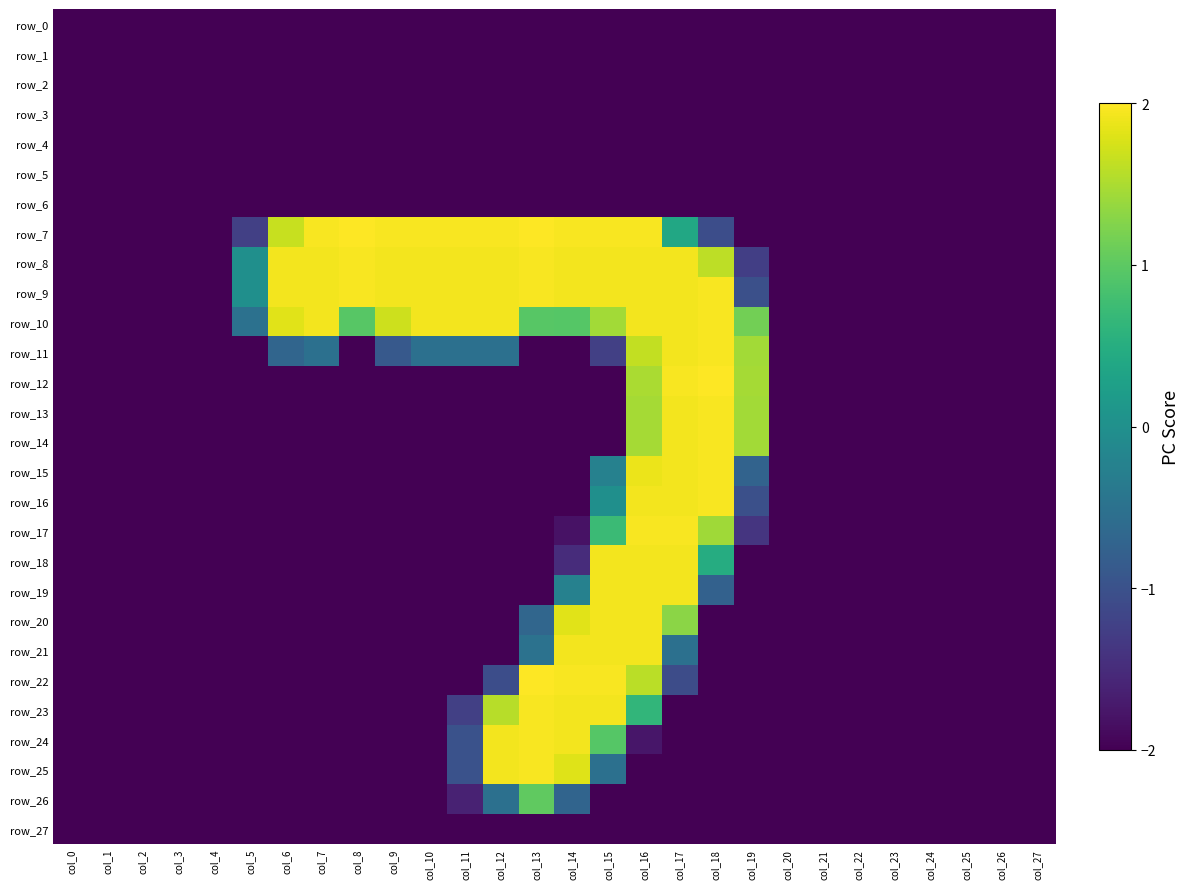

What is the average value of the row_12 series?

-1.5